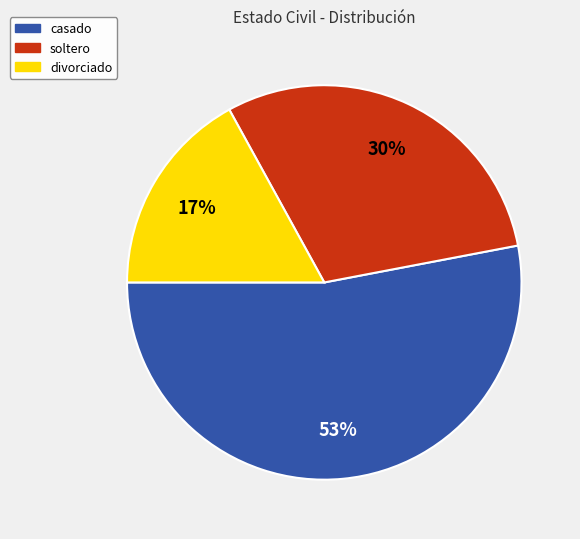

Which has a higher value, divorciado or soltero?

soltero